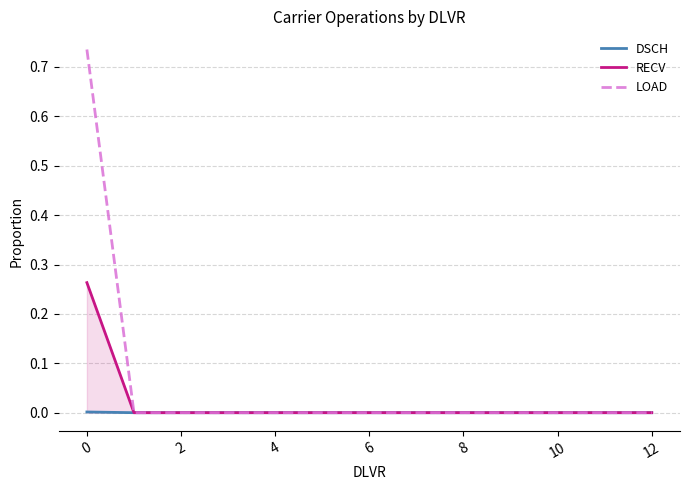

List the series in order of their overall mean, highest first.

LOAD, RECV, DSCH